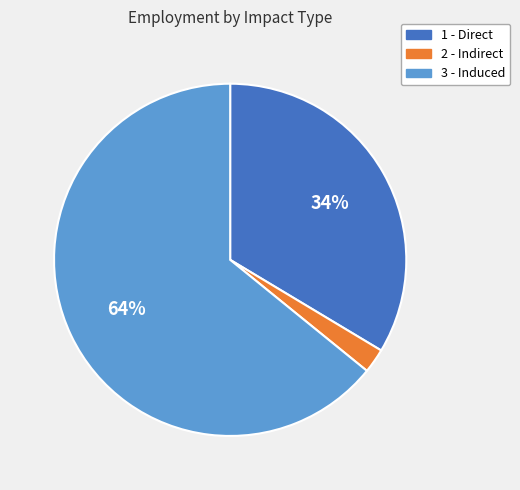

Does any single category account for the majority?

Yes